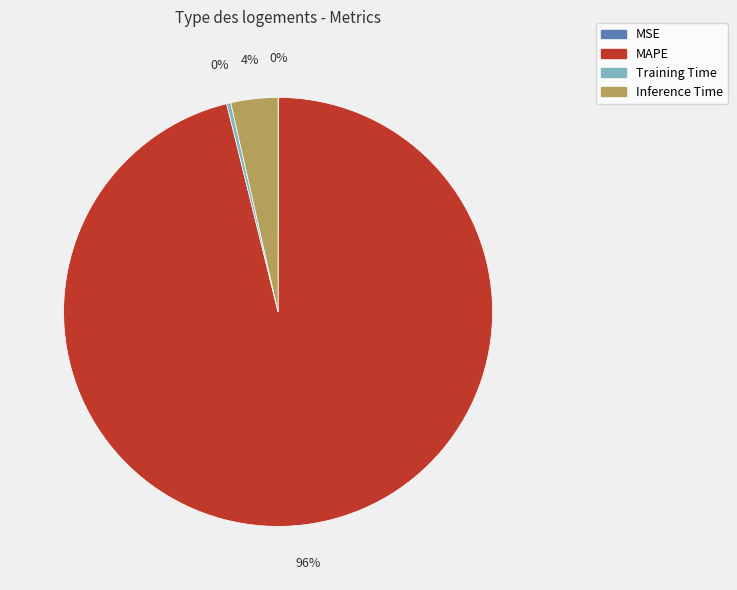

Is the sum of MAPE and Inference Time greater than half?

Yes